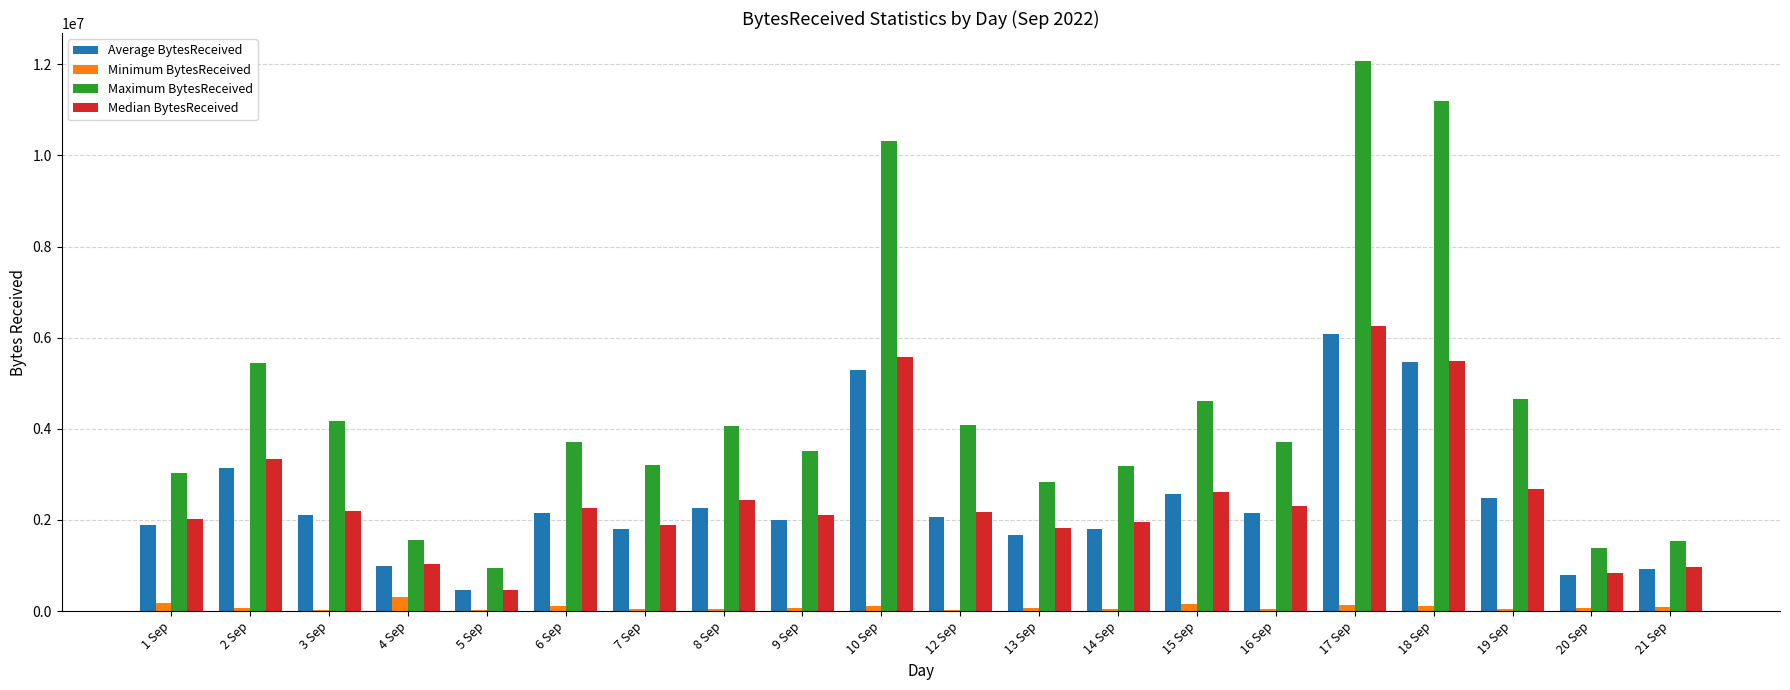

At which category is the sum across all series the highest?

17 Sep